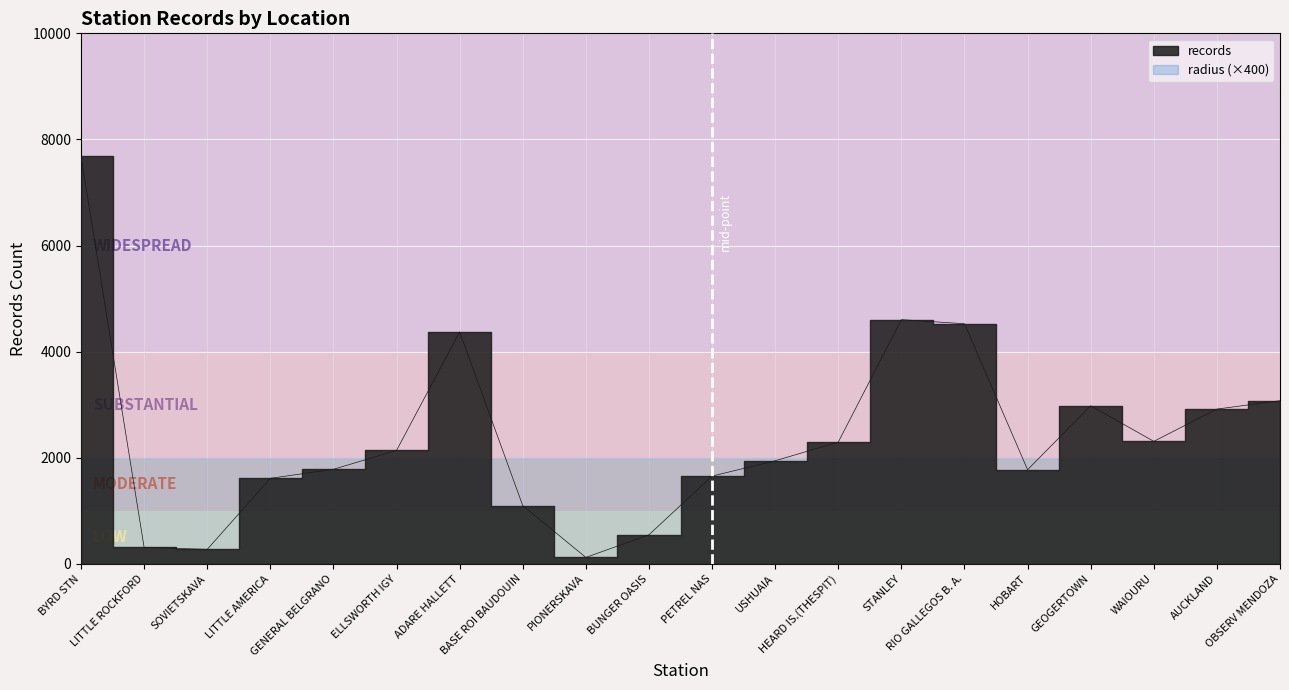

Which has a higher value, LITTLE AMERICA or RIO GALLEGOS B. A.?

RIO GALLEGOS B. A.